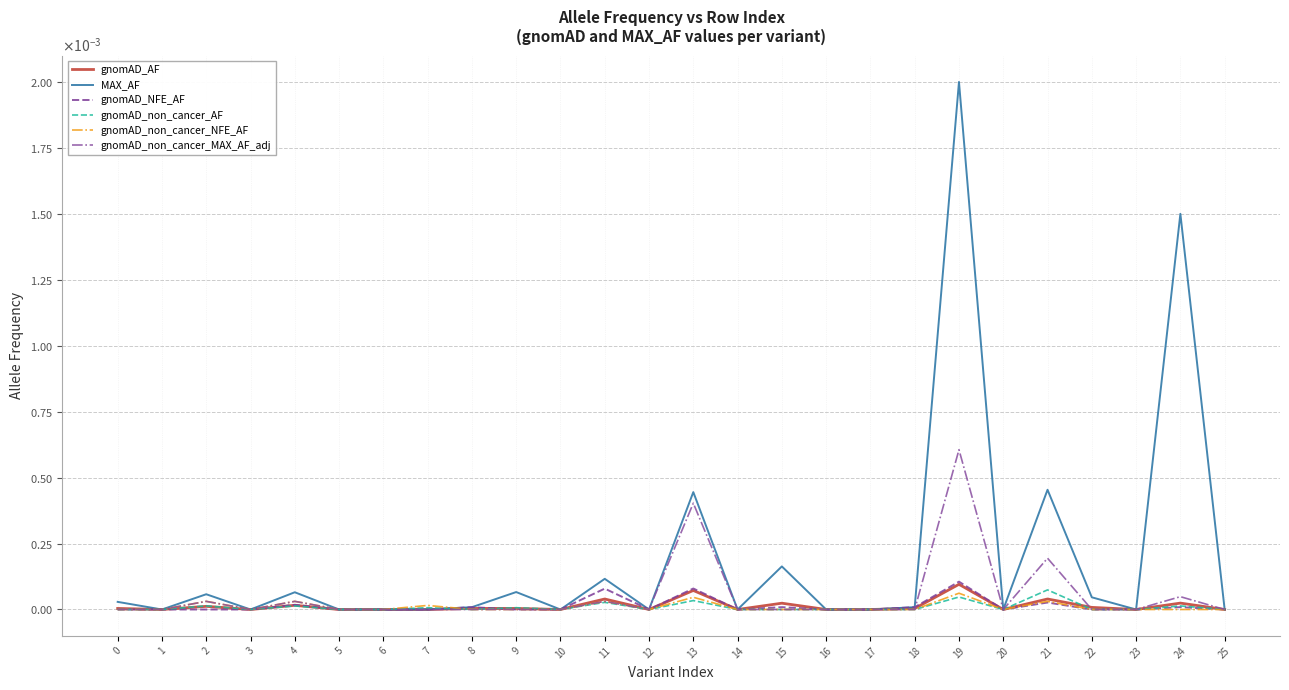

Which series has the widest spread of values?

MAX_AF